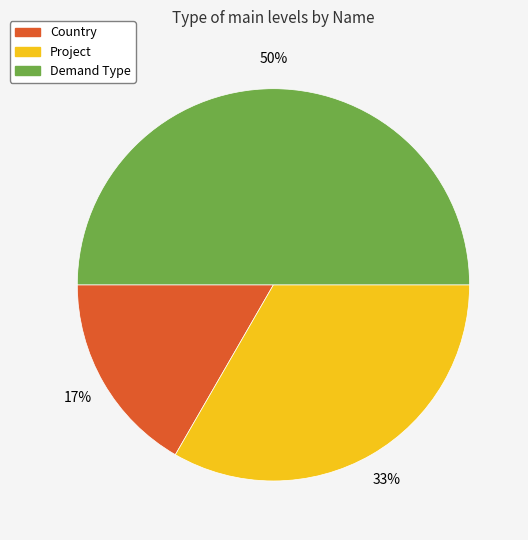

Which slice is the largest?

Demand Type